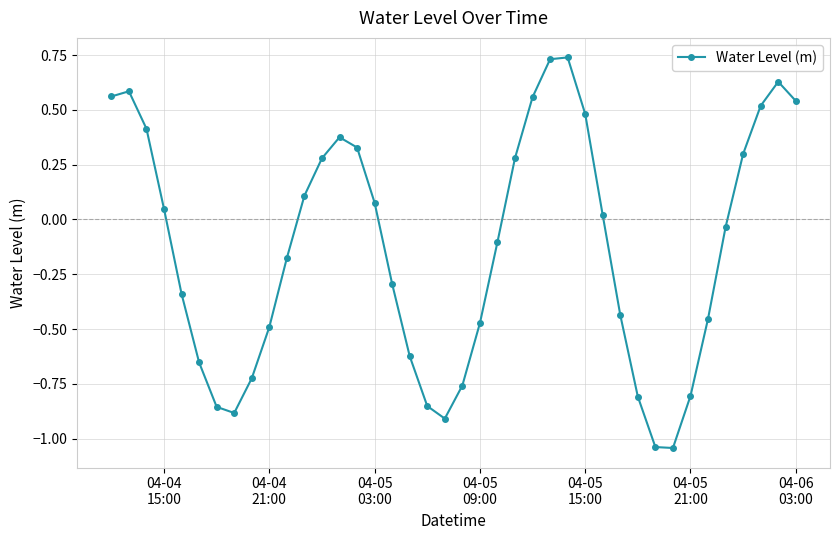

True or false: there are more than 0 points higher than both neighbors.

True